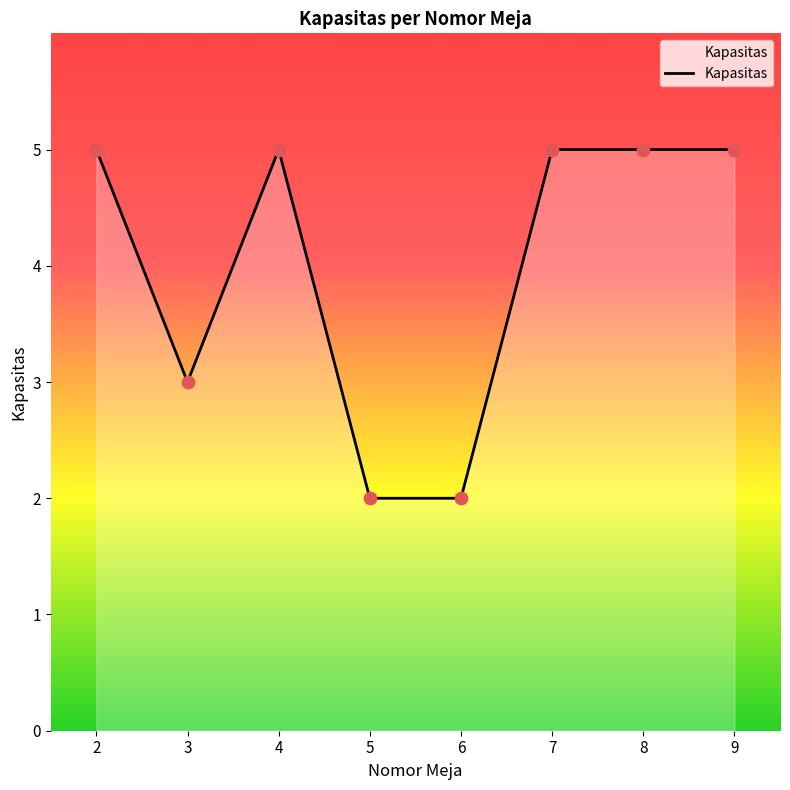

Between 3 and 7, which is larger?

7